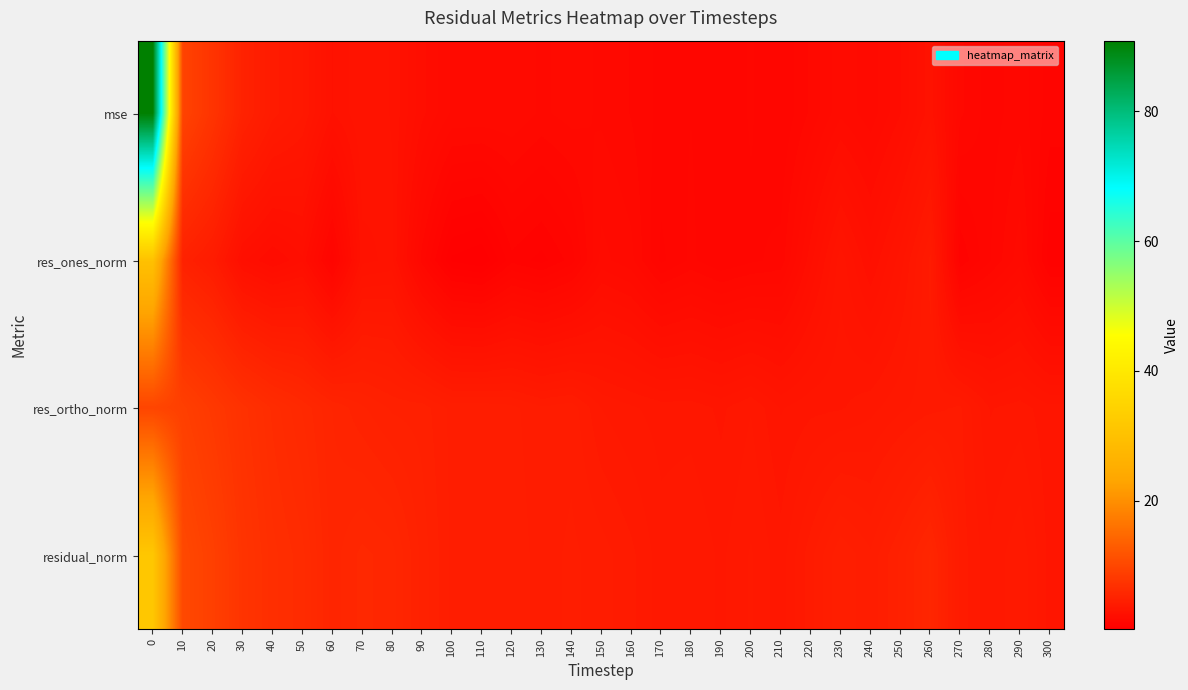

Reading left to right, transcribe all the data shown in this chart.

mse: 0=90.9	10=9.5	20=7.4	30=5.0	40=4.0	50=3.6	60=2.7	70=3.0	80=2.9	90=2.2	100=1.8	110=1.8	120=1.8	130=1.6	140=1.7	150=1.6	160=1.4	170=1.2	180=1.3	190=1.1	200=1.3	210=1.1	220=1.5	230=1.9	240=1.7	250=2.1	260=2.8	270=1.5	280=1.2	290=1.4	300=1.0
res_ones_norm: 0=30.1	10=4.9	20=4.1	30=2.4	40=2.0	50=2.3	60=1.0	70=2.8	80=2.9	90=1.4	100=0.3	110=0.2	120=0.9	130=0.7	140=1.0	150=1.9	160=1.7	170=1.1	180=1.3	190=1.1	200=1.2	210=1.3	220=2.3	230=3.2	240=2.5	250=3.1	260=4.0	270=0.8	280=1.3	290=1.7	300=0.6
res_ortho_norm: 0=9.7	10=9.0	20=8.0	30=7.1	40=6.4	50=5.9	60=5.3	70=5.0	80=4.8	90=4.7	100=4.4	110=4.4	120=4.3	130=4.1	140=4.2	150=3.8	160=3.6	170=3.5	180=3.5	190=3.4	200=3.6	210=3.2	220=3.3	230=3.4	240=3.5	250=3.7	260=3.9	270=4.0	280=3.4	290=3.5	300=3.3
residual_norm: 0=31.6	10=10.2	20=9.0	30=7.4	40=6.7	50=6.3	60=5.4	70=5.8	80=5.6	90=4.9	100=4.4	110=4.4	120=4.4	130=4.2	140=4.3	150=4.2	160=4.0	170=3.7	180=3.7	190=3.5	200=3.8	210=3.5	220=4.0	230=4.6	240=4.3	250=4.9	260=5.5	270=4.0	280=3.6	290=3.9	300=3.3